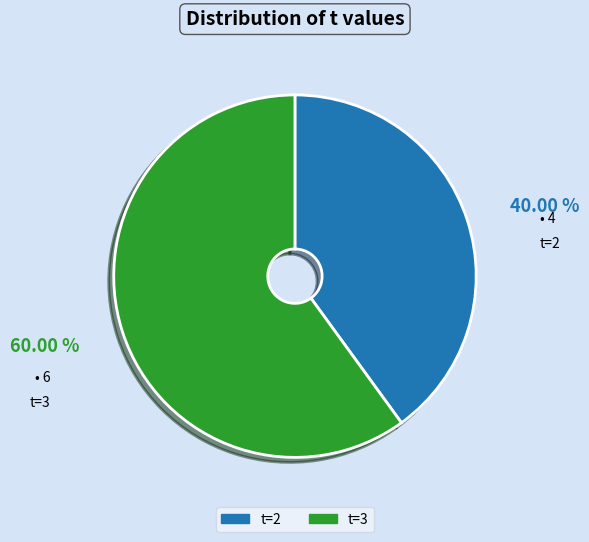

To the nearest percent, what is the average slice percentage?

50%